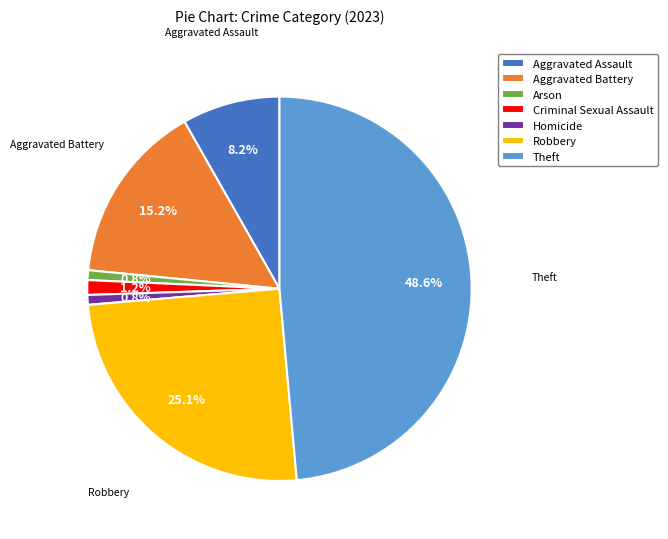

How many segments does this pie chart have?

7